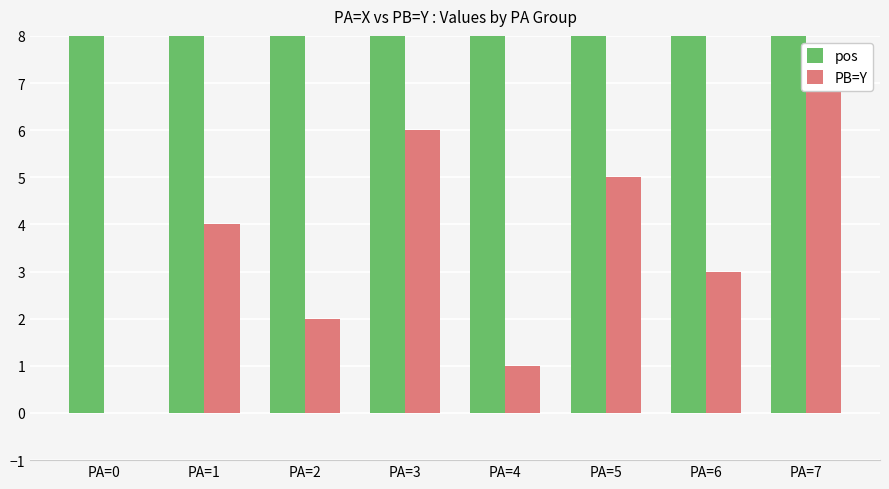

The pos series shows 12 at PA=5. True or false?

False